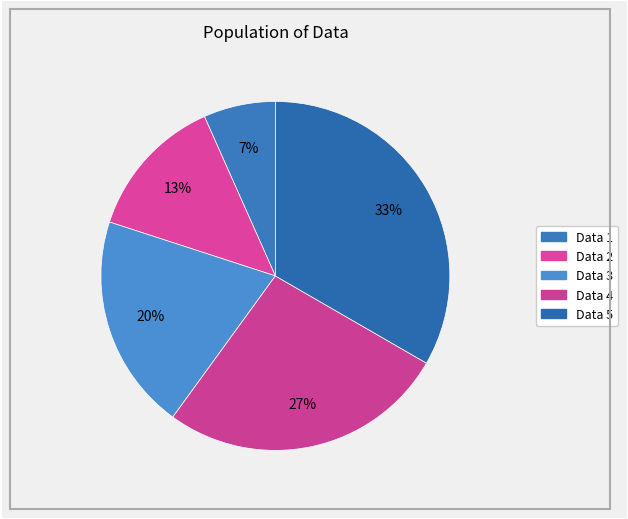

To the nearest percent, what percentage of the pie is Data 1?

7%